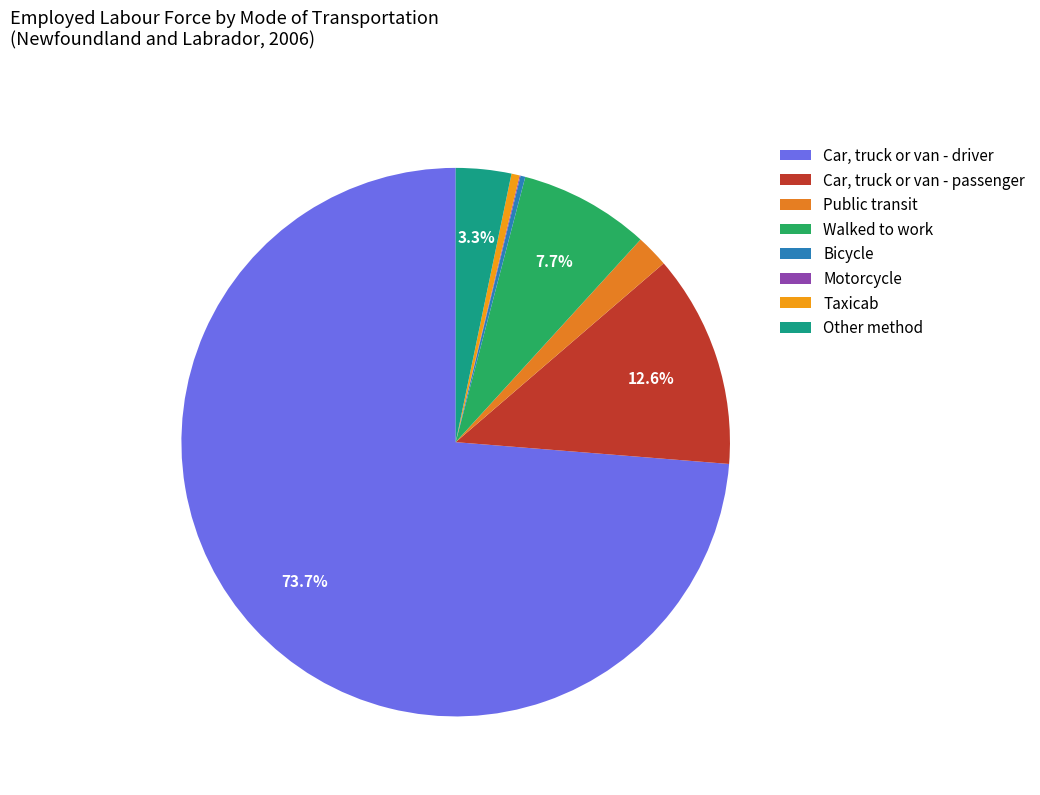

Is it true that Walked to work is 8% of the pie?

True